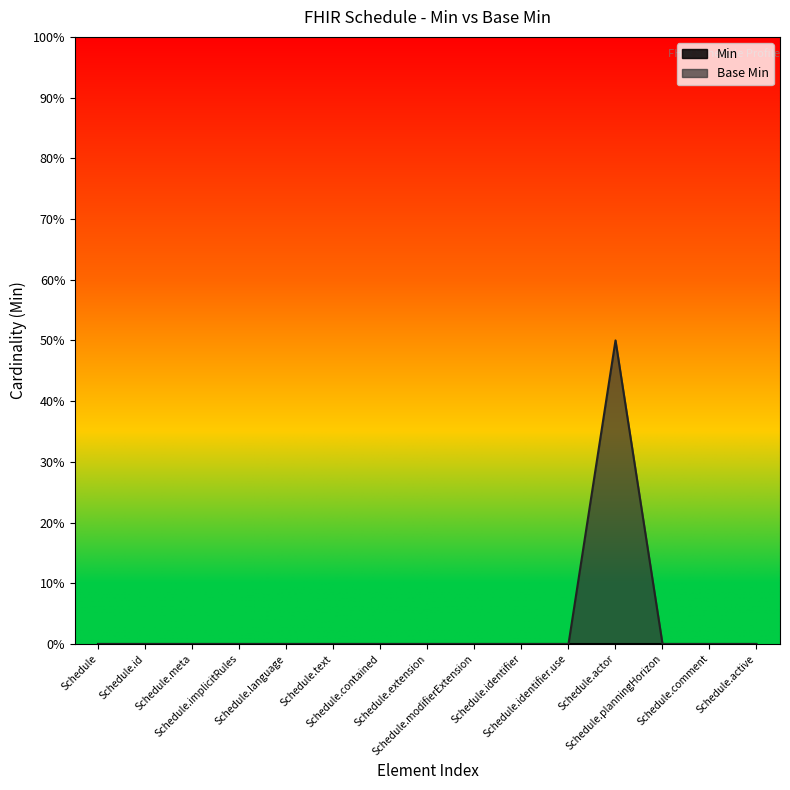

Reading right to left, what are all the values shown in this chart?

Schedule.active=0	Schedule.comment=0	Schedule.planningHorizon=0	Schedule.actor=1	Schedule.identifier.use=0	Schedule.identifier=0	Schedule.modifierExtension=0	Schedule.extension=0	Schedule.contained=0	Schedule.text=0	Schedule.language=0	Schedule.implicitRules=0	Schedule.meta=0	Schedule.id=0	Schedule=0